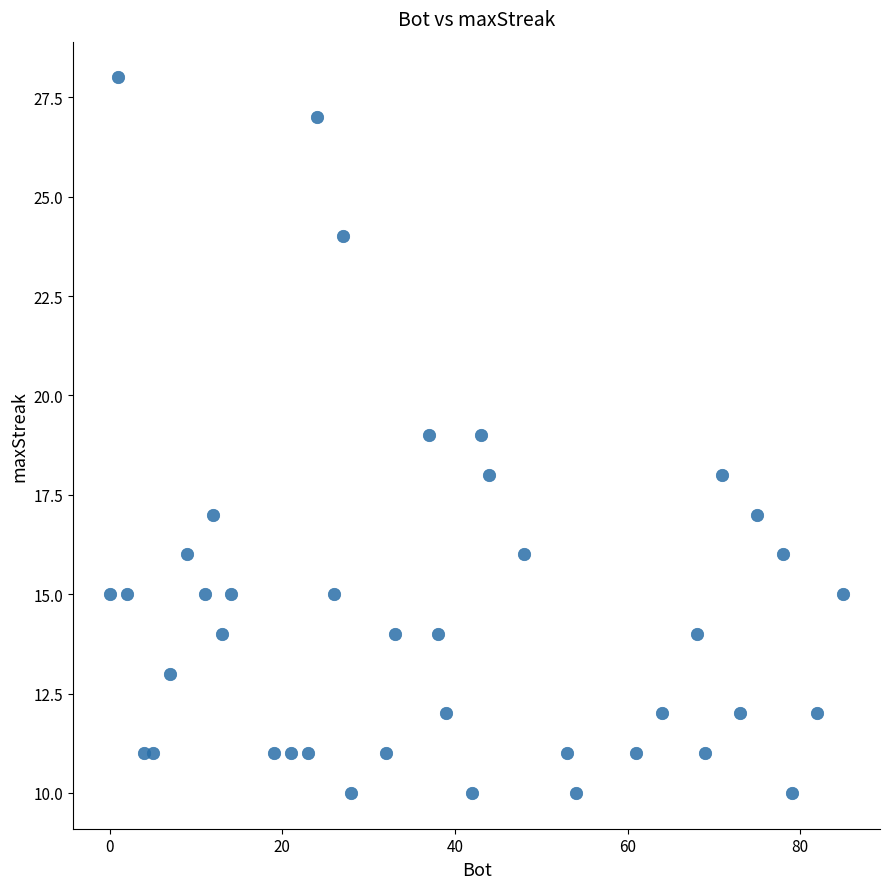

What is the range of X values (max minus min)?

85